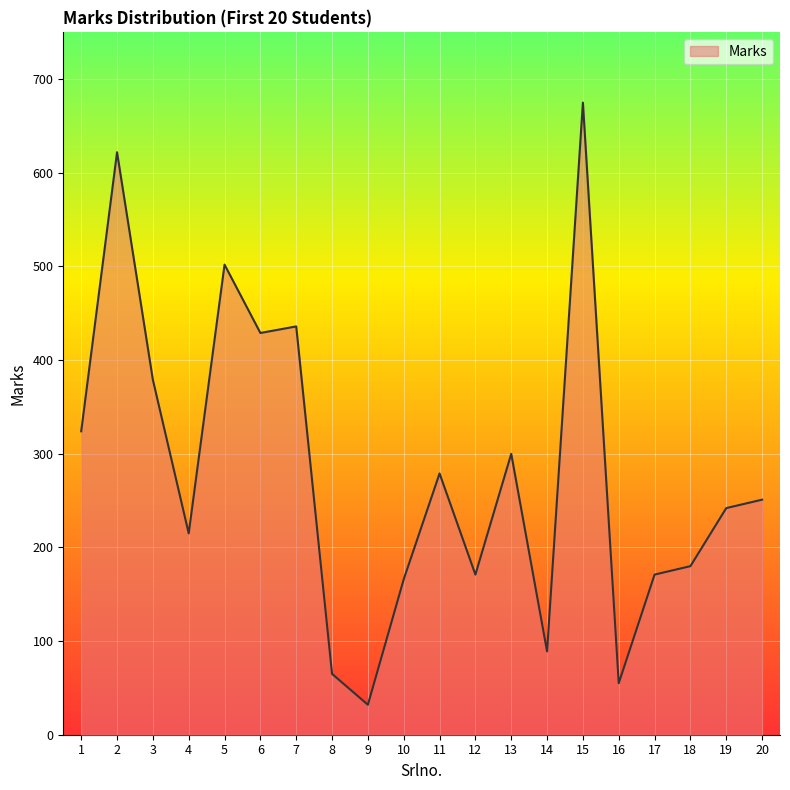

How many lines are shown in the chart?

1